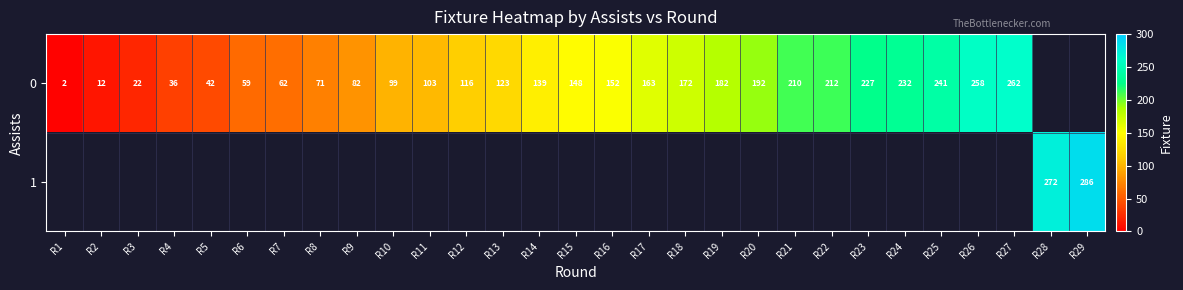

What is the sum of the 0 values at R8 and R13?

194